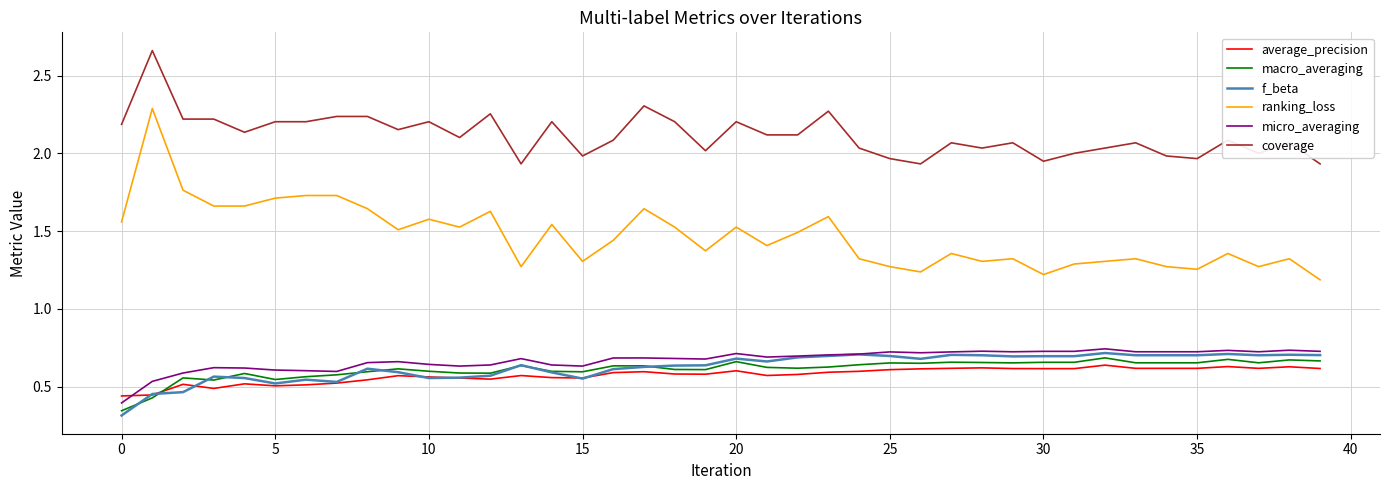

Is this an area chart (filled region under the line)?

No